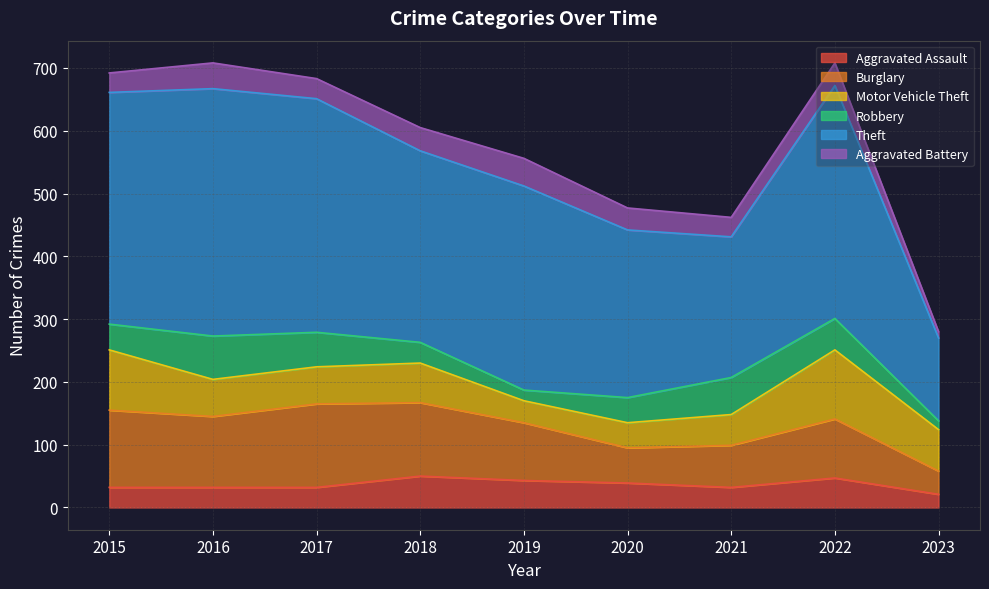

What are all the series names shown in the legend?

Aggravated Assault, Burglary, Motor Vehicle Theft, Robbery, Theft, Aggravated Battery